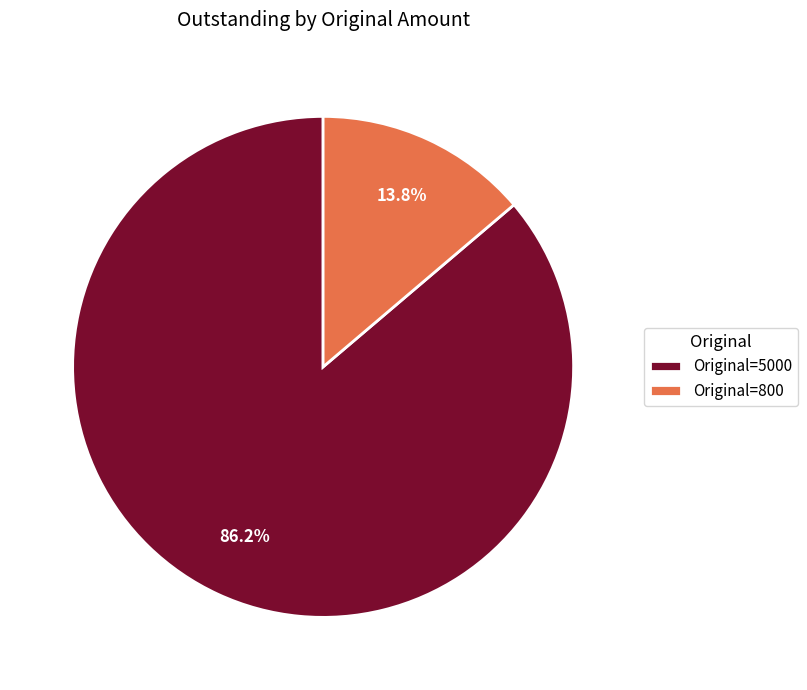

How many segments does this pie chart have?

2